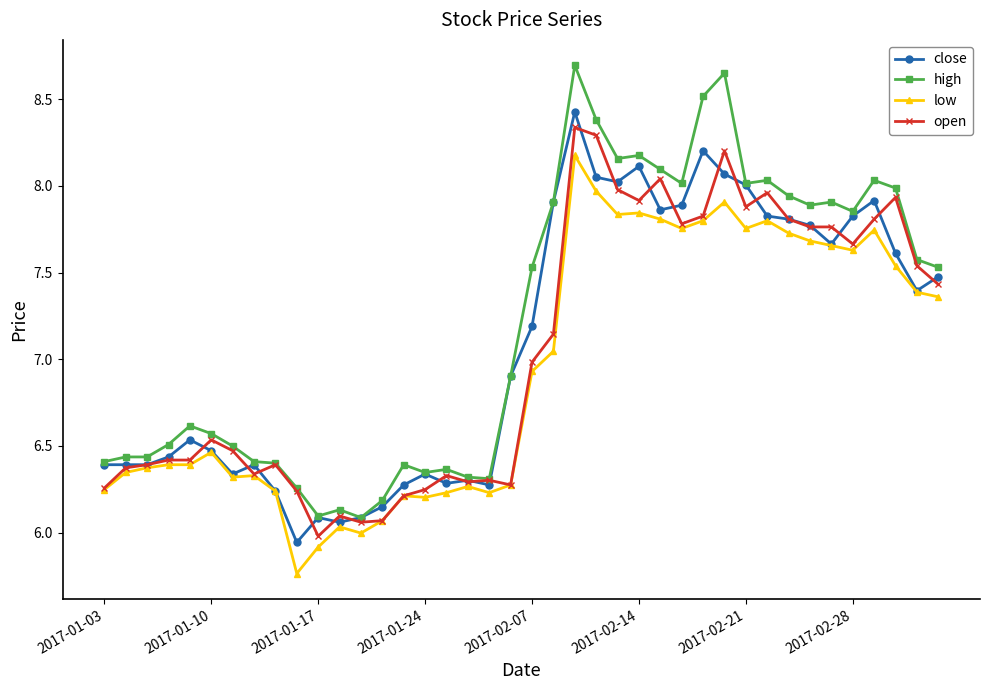

Which series has the largest range (max minus min)?

high